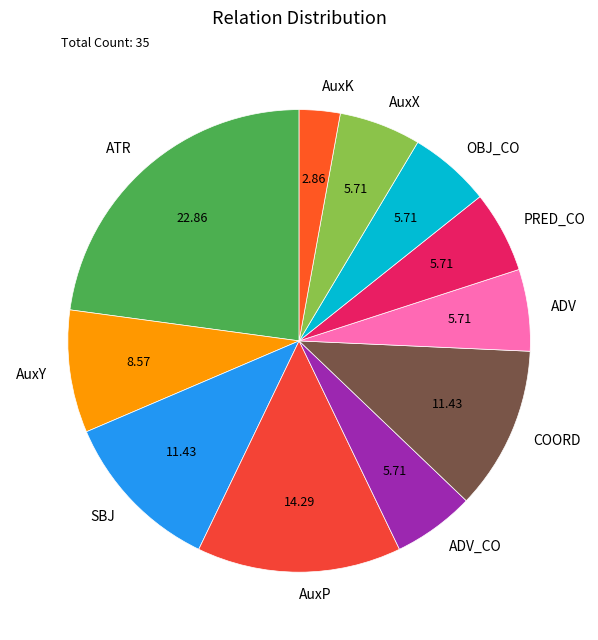

Which category has the smallest portion of the pie?

AuxK